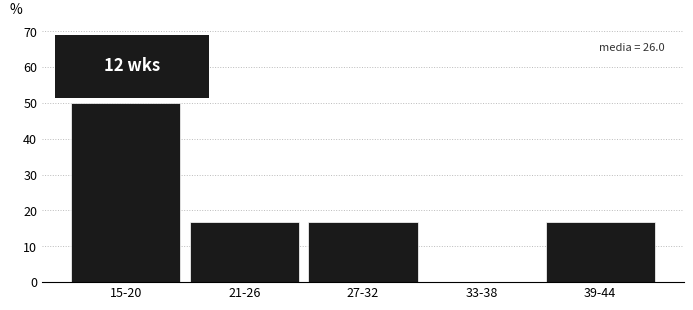

Reading left to right, list all the values displayed in this chart.

15-20=50.0	21-26=16.7	27-32=16.7	33-38=0.0	39-44=16.7